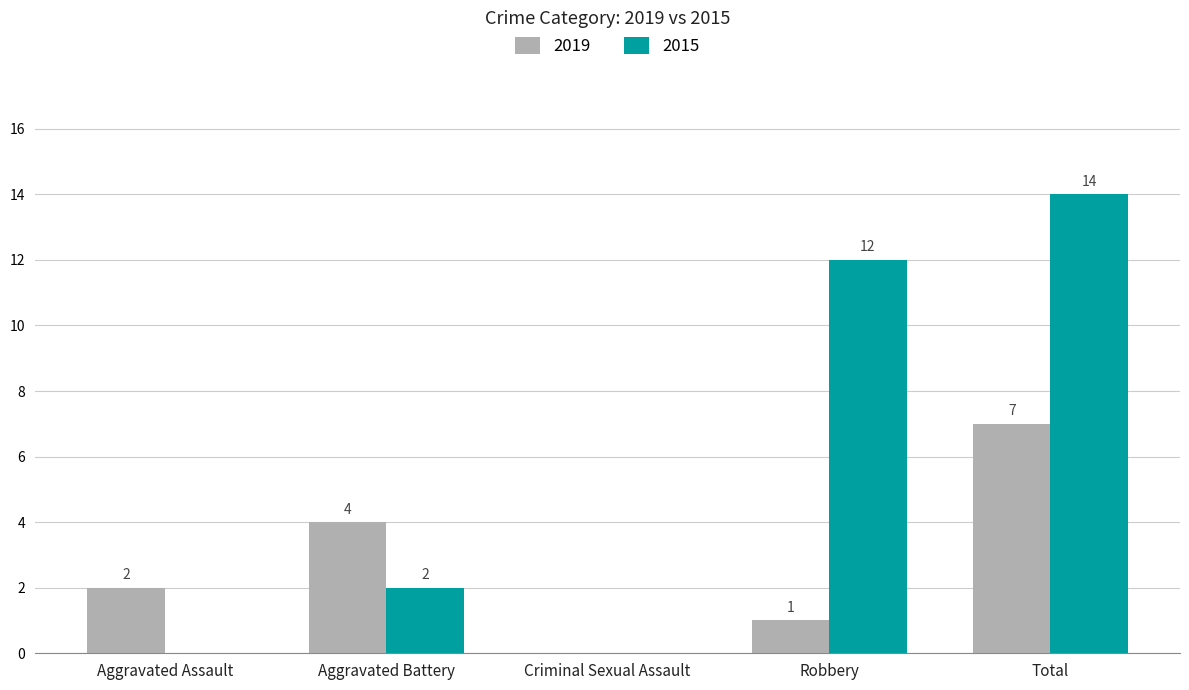

The 2015 series shows 2 at Aggravated Battery. True or false?

True